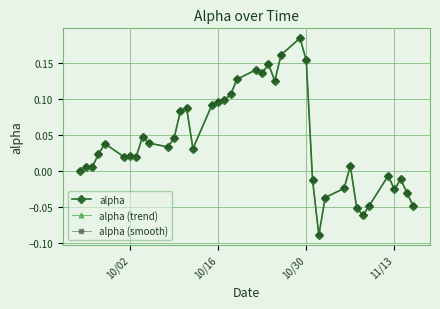

Is this an area chart (filled region under the line)?

No